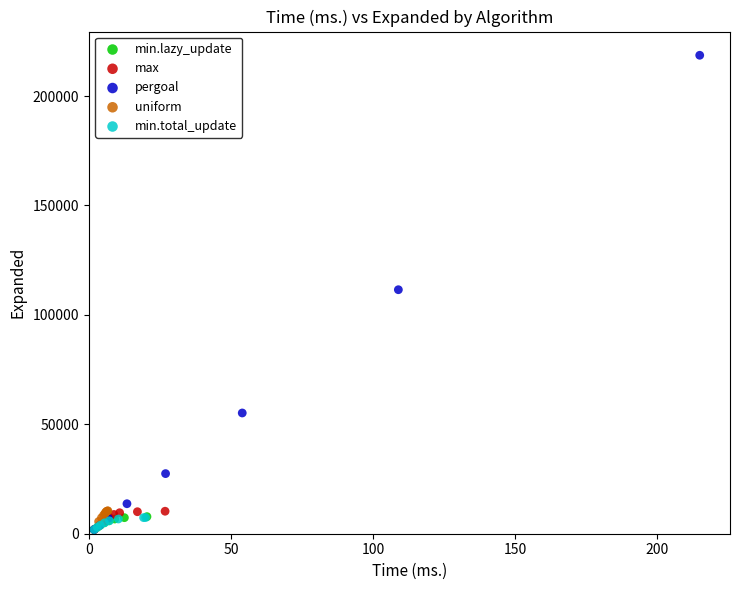

Which series has the widest spread of Y values?

pergoal